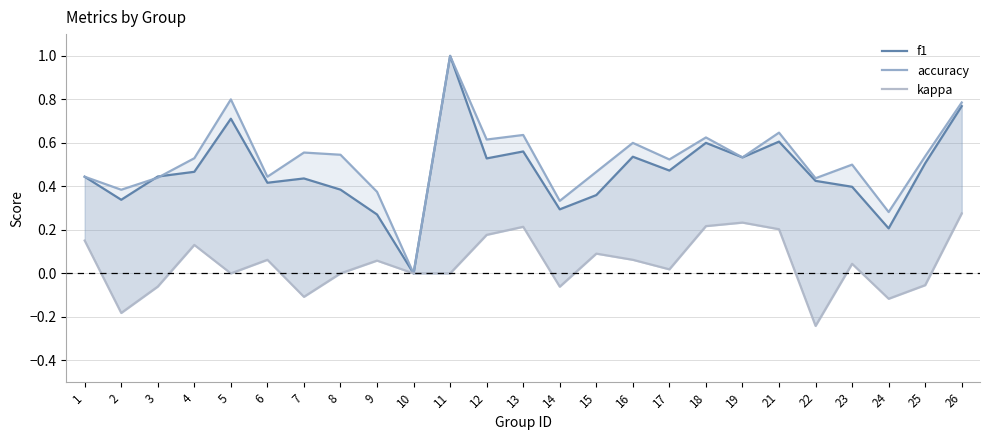

Which category has the lowest value in the accuracy series?

10